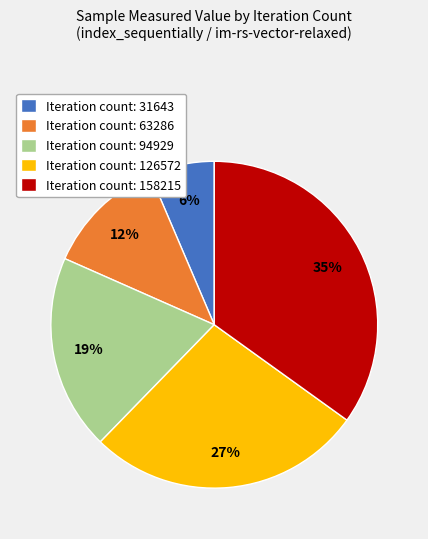

Between Iteration count: 126572 and Iteration count: 63286, which is larger?

Iteration count: 126572